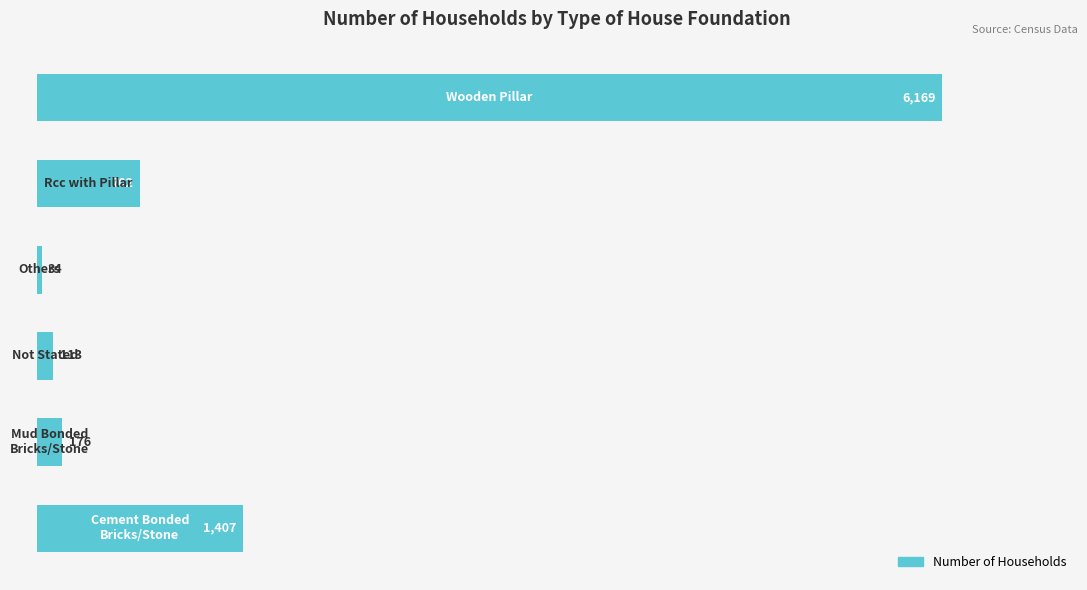

How many bars are there in total?

6